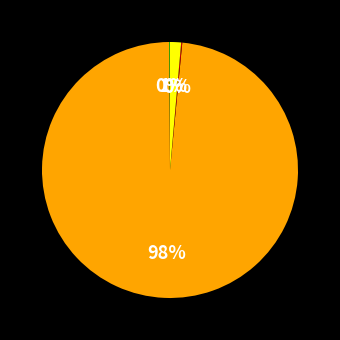

To the nearest percent, what is the average slice percentage?

25%